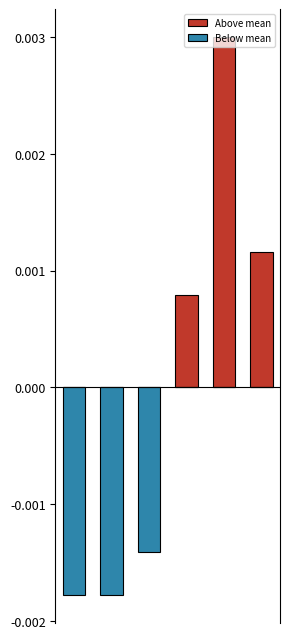

Where is Below mean nearest to the value 0?

3